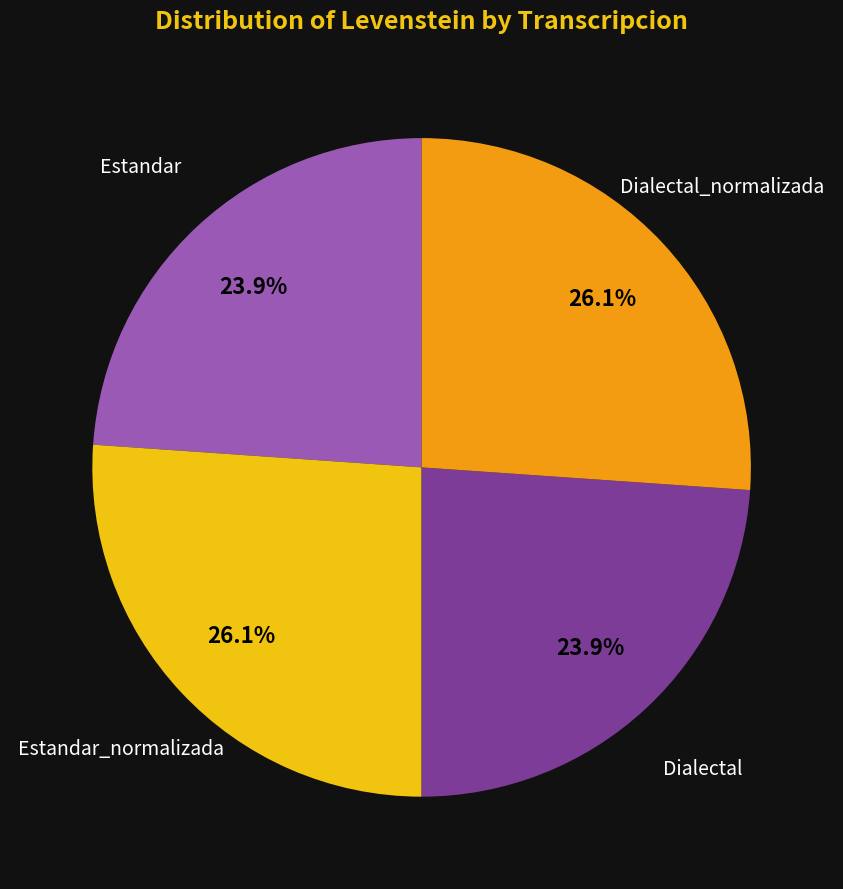

Count the number of slices in the pie.

4